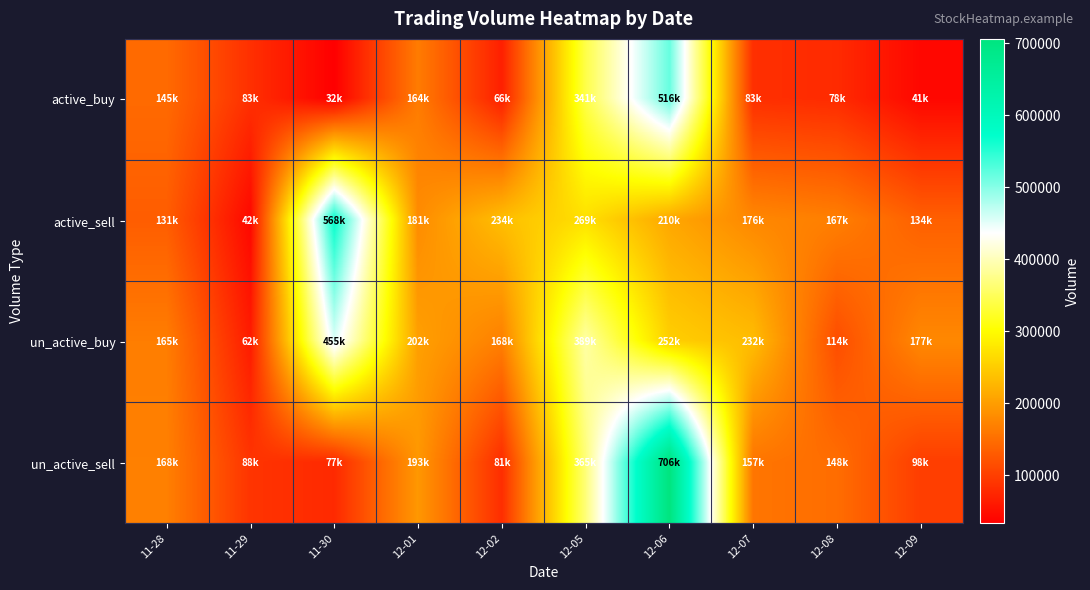

What is the maximum value shown in the chart?

706380